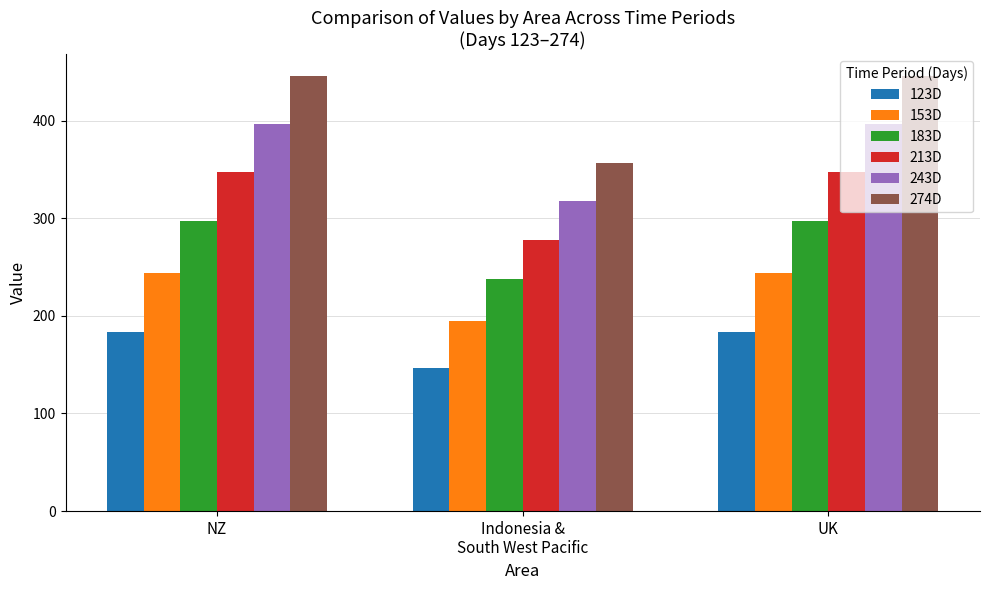

Is it true that 243D equals 396.5 at NZ?

True